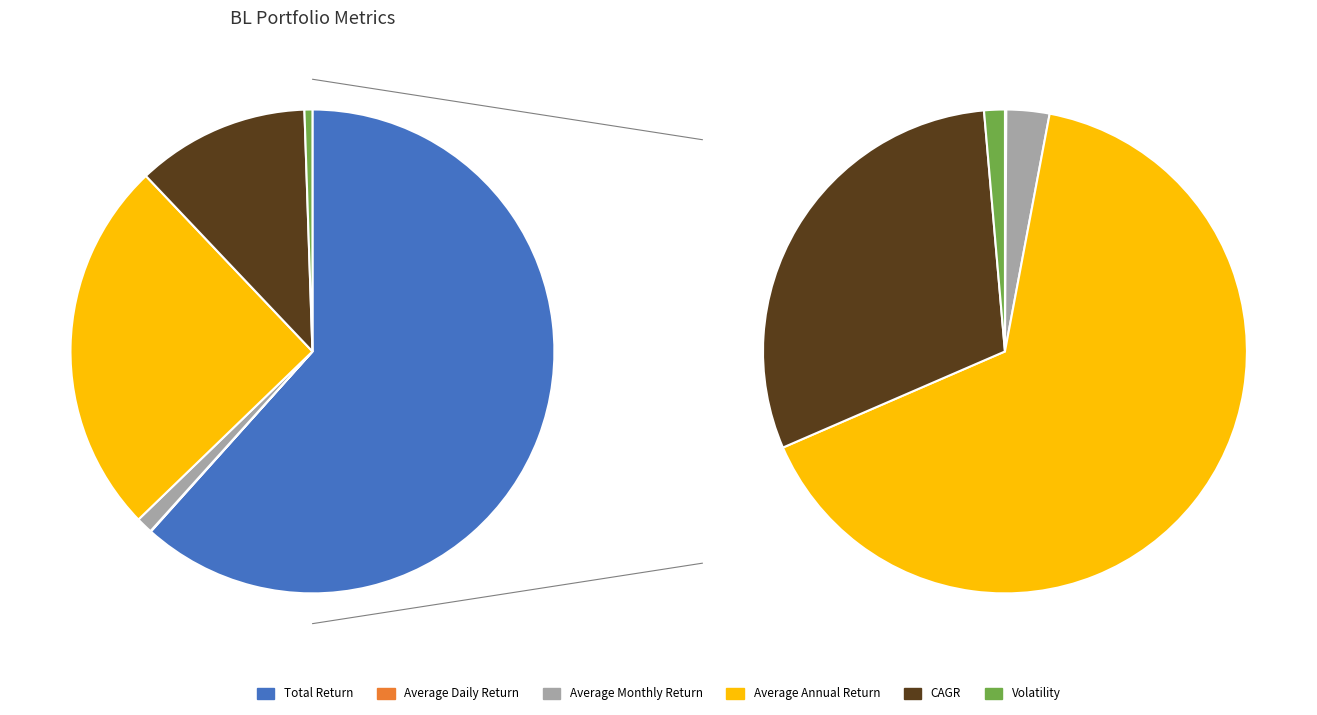

The Average Annual Return slice represents 10% of the pie. True or false?

False